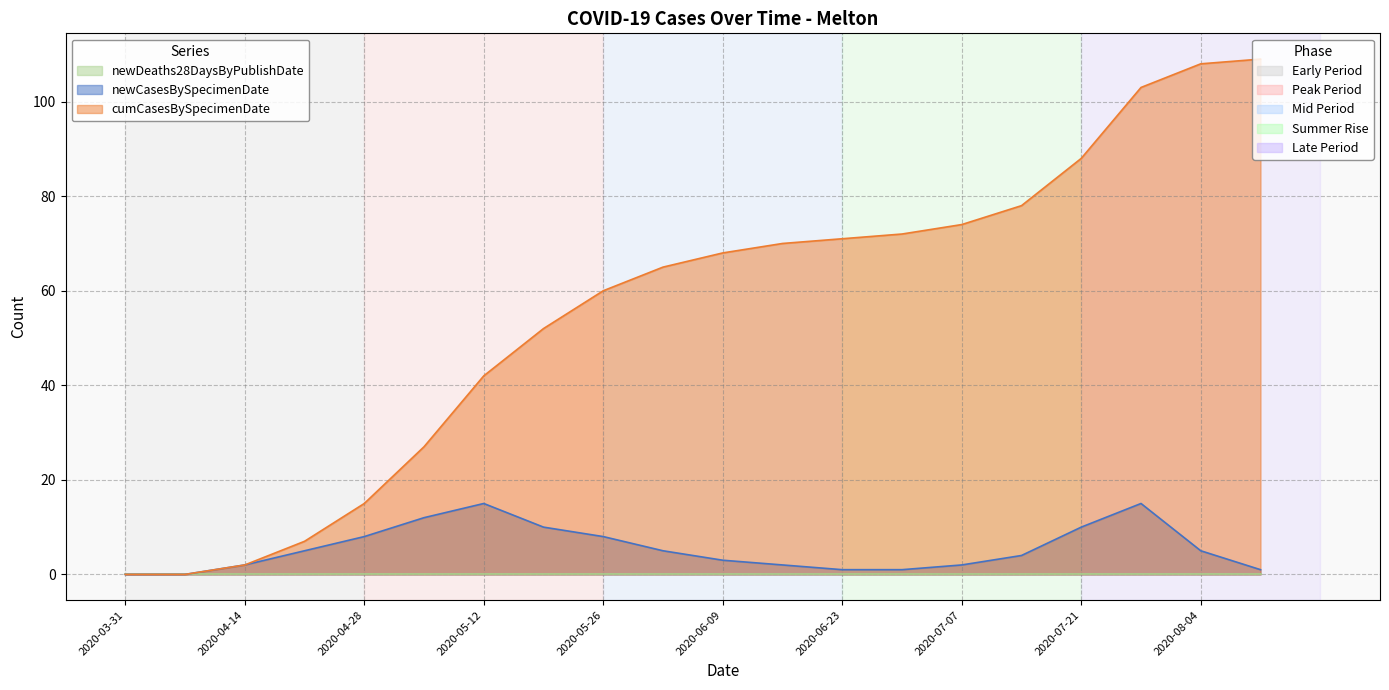

Which series changed the most between 2020-04-14 and 2020-06-02?

cumCasesBySpecimenDate